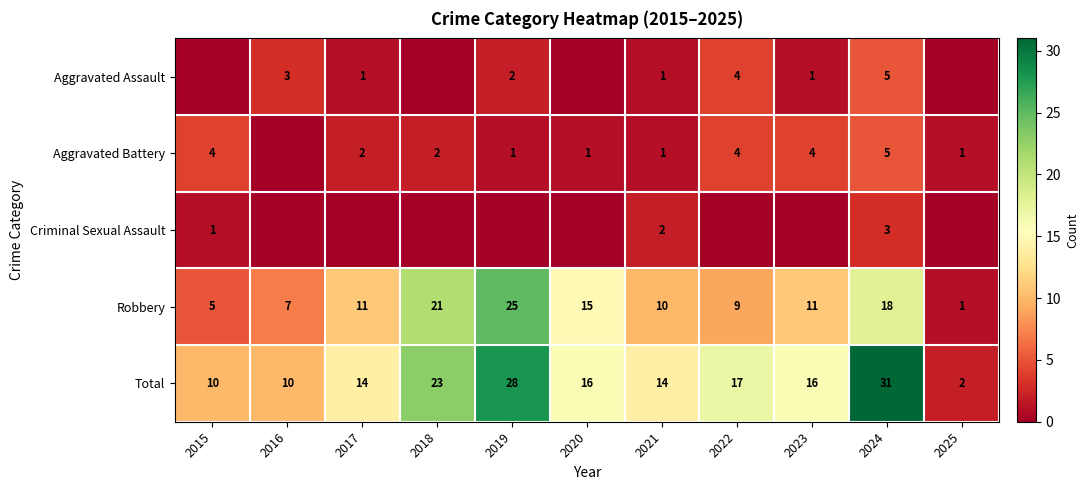

What is the greatest value displayed?

31